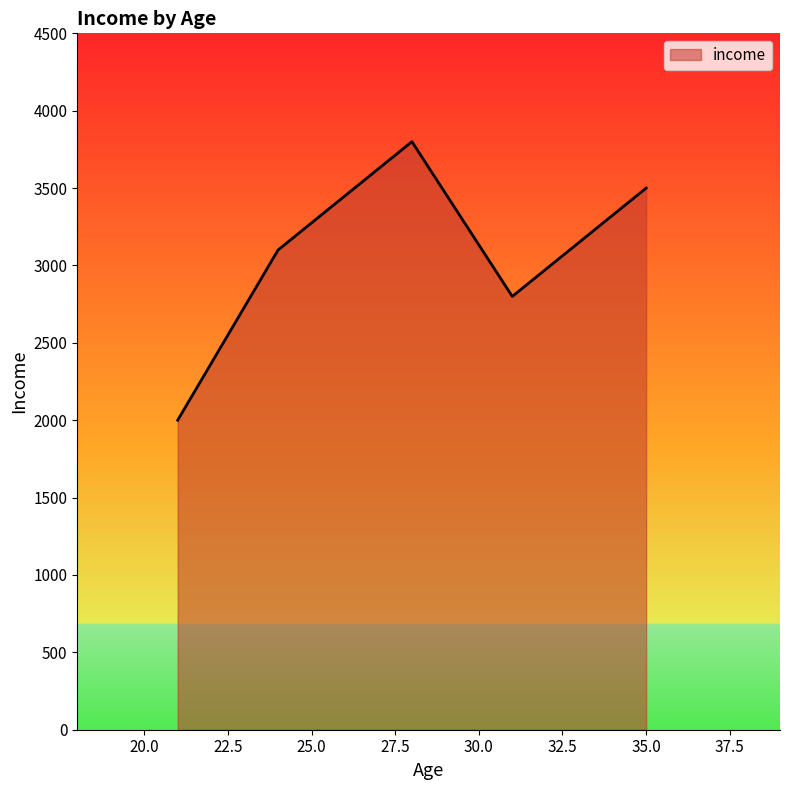

What is the sum of all values?

15200